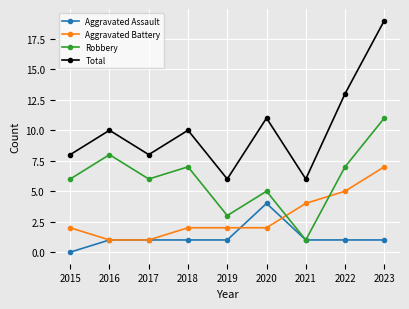

Reading left to right, list all the values displayed in this chart.

Aggravated Assault: 2015=0	2016=1	2017=1	2018=1	2019=1	2020=4	2021=1	2022=1	2023=1
Aggravated Battery: 2015=2	2016=1	2017=1	2018=2	2019=2	2020=2	2021=4	2022=5	2023=7
Robbery: 2015=6	2016=8	2017=6	2018=7	2019=3	2020=5	2021=1	2022=7	2023=11
Total: 2015=8	2016=10	2017=8	2018=10	2019=6	2020=11	2021=6	2022=13	2023=19